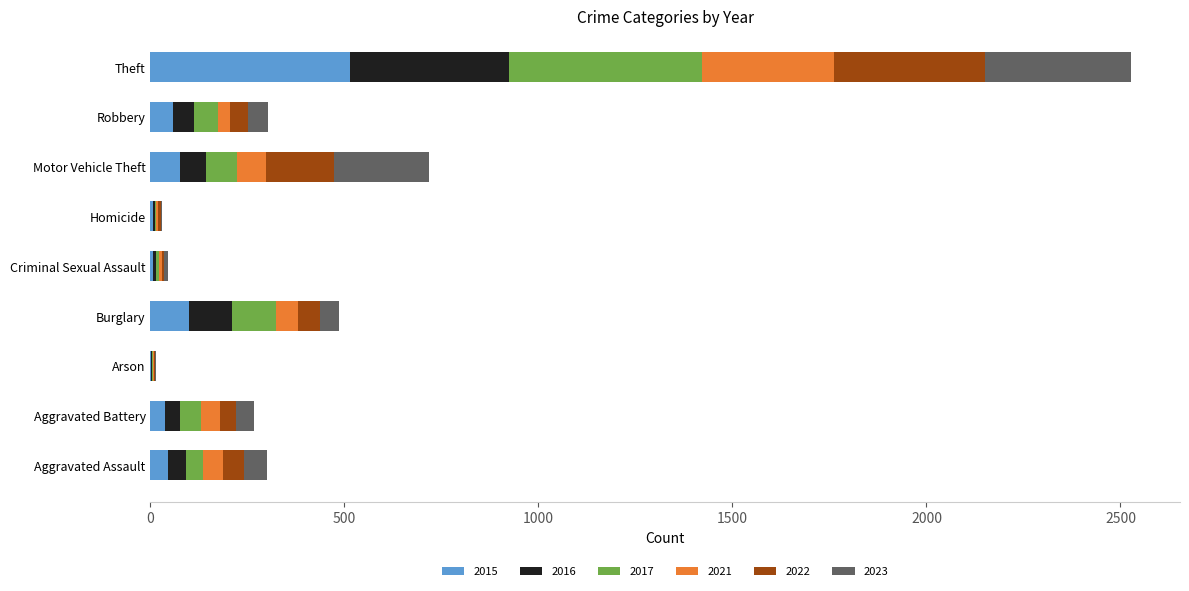

At which category is the sum across all series the highest?

Theft